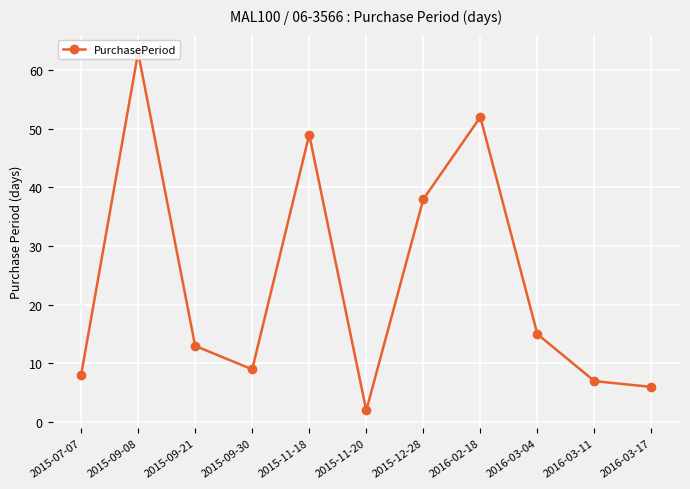

At which category does the data reach its first local peak?

2015-09-08